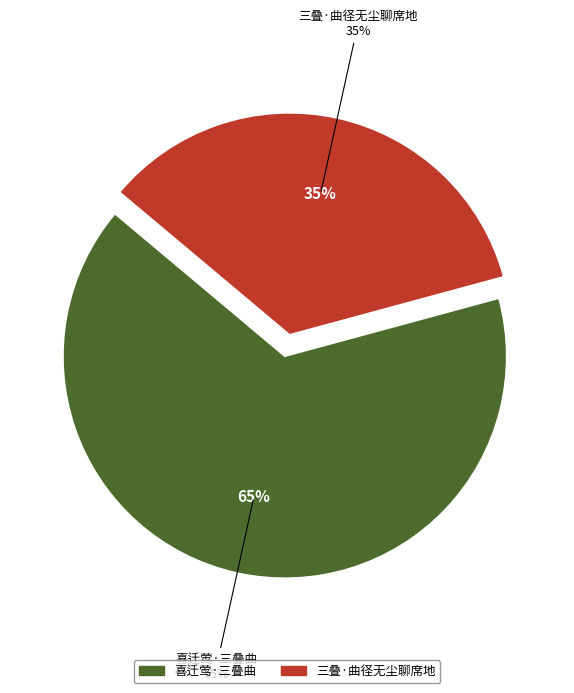

Which has a higher value, 喜迁莺·三叠曲 or 三叠·曲径无尘聊席地?

喜迁莺·三叠曲